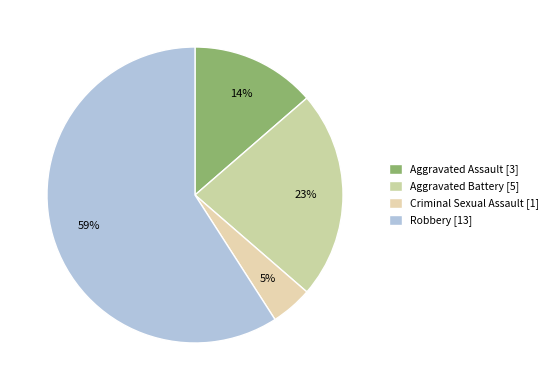

Count the number of slices in the pie.

4